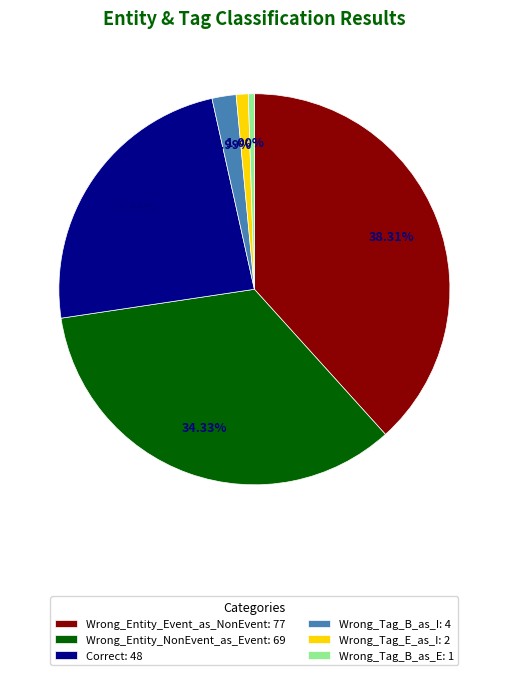

True or false: Wrong_Tag_B_as_E accounts for 0% of the total.

True